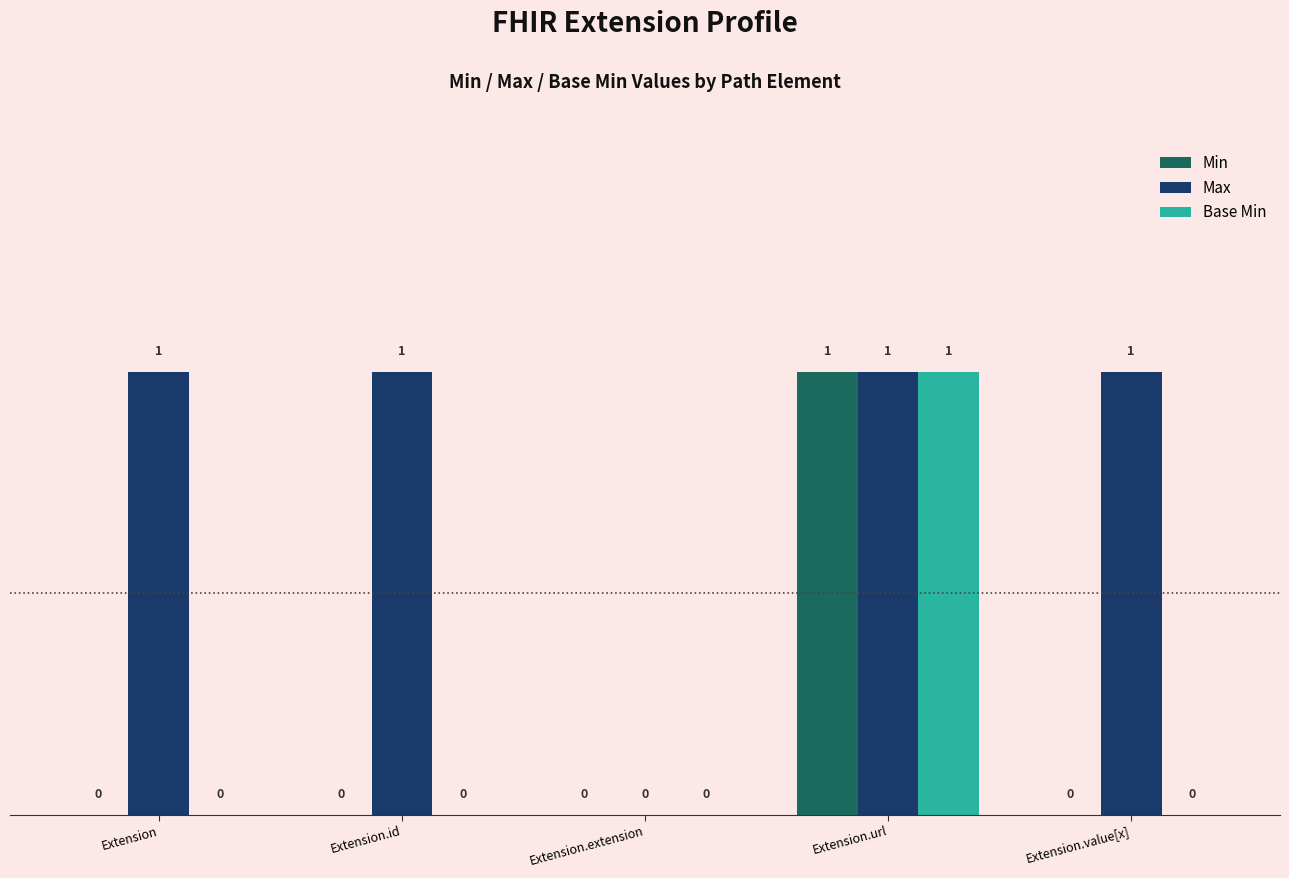

What is the total value across all series at Extension.value[x]?

1